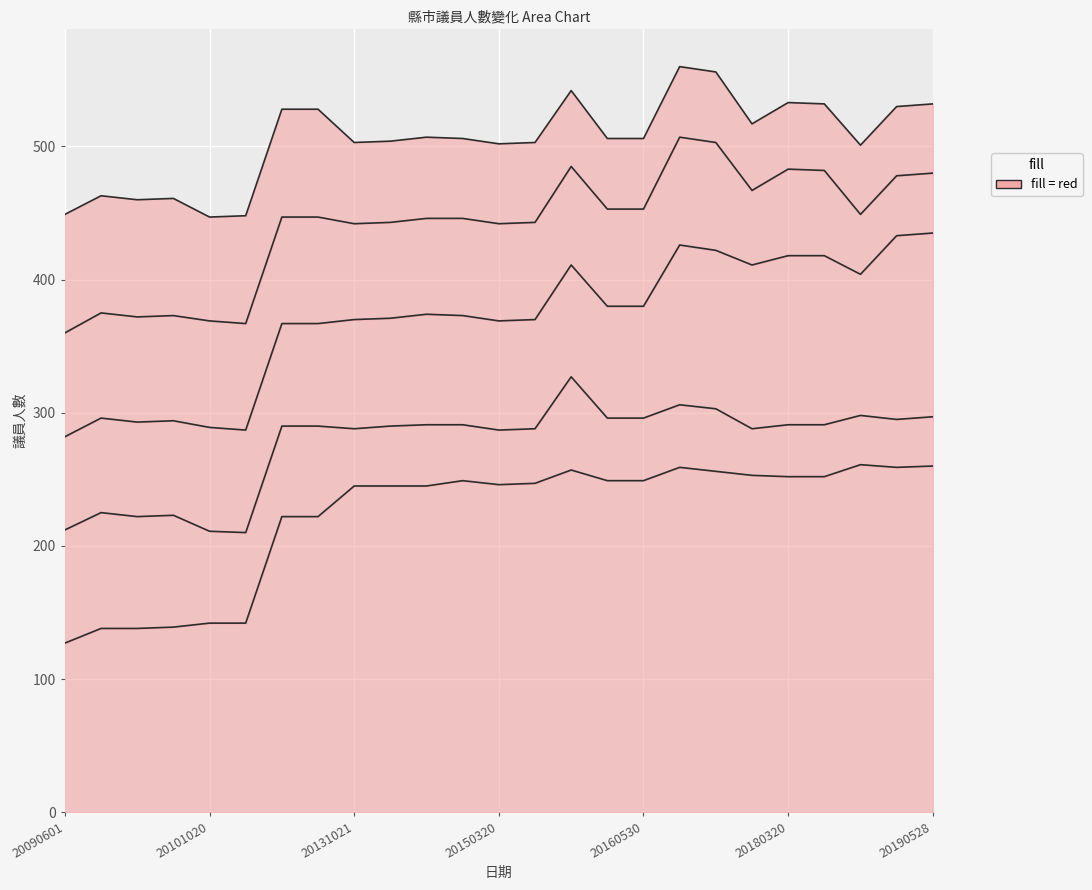

Read the 屏東縣 value at 20140528.

61